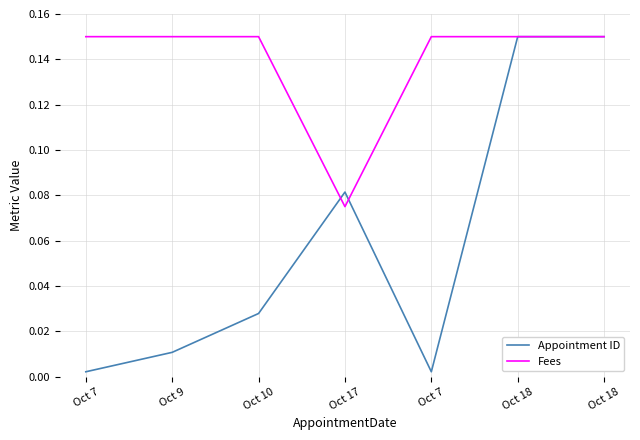

What is the approximate value of Fees at Oct 9?

0.1